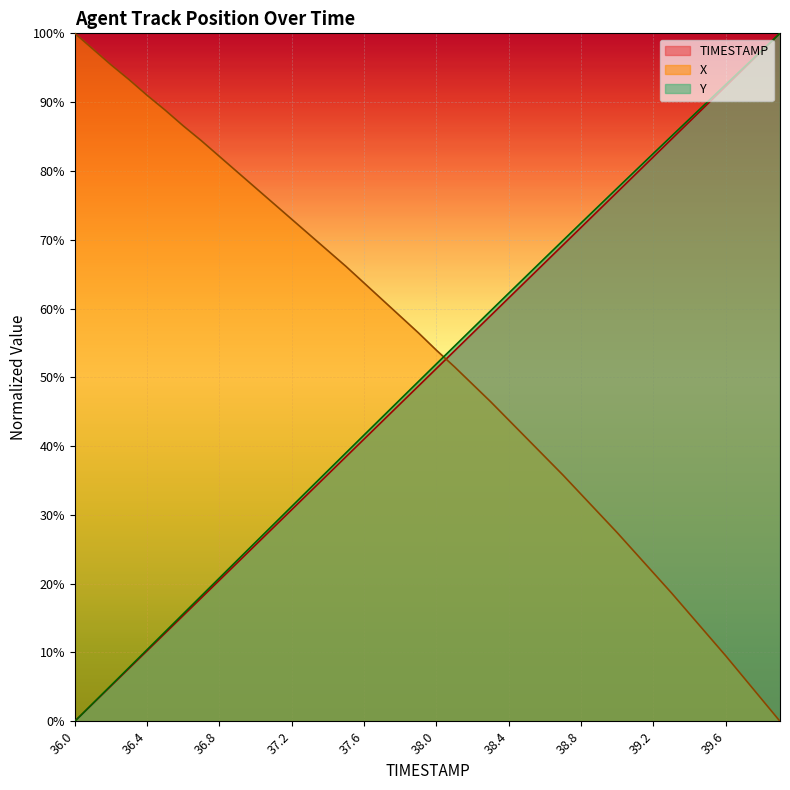

Which category has the lowest value across all series?

36.0